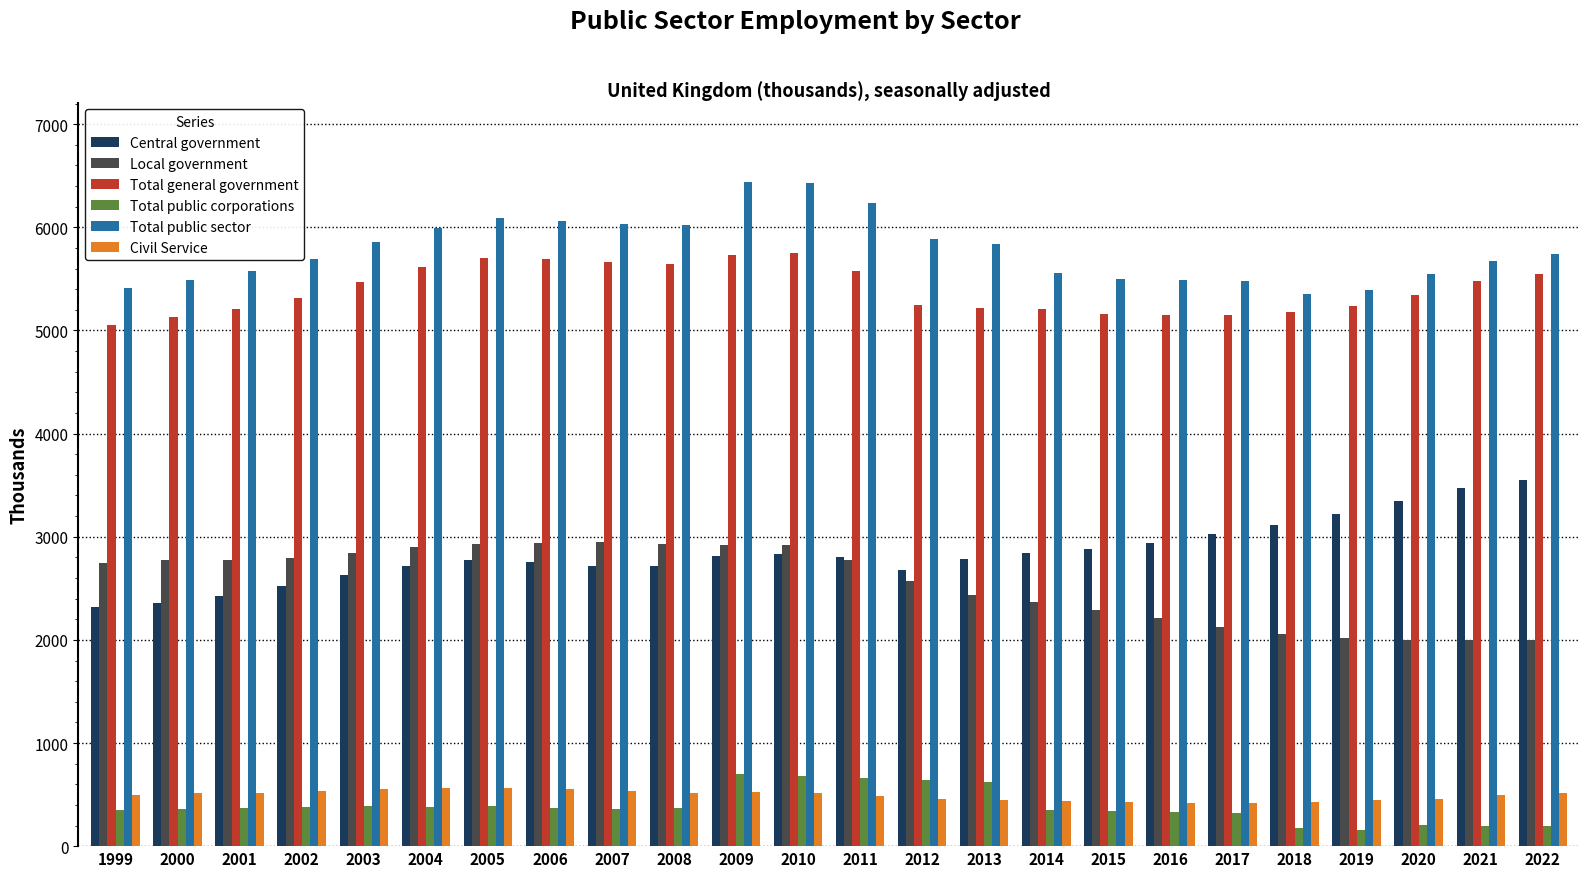

What is the difference between the maximum and minimum values in the Local government series?

956